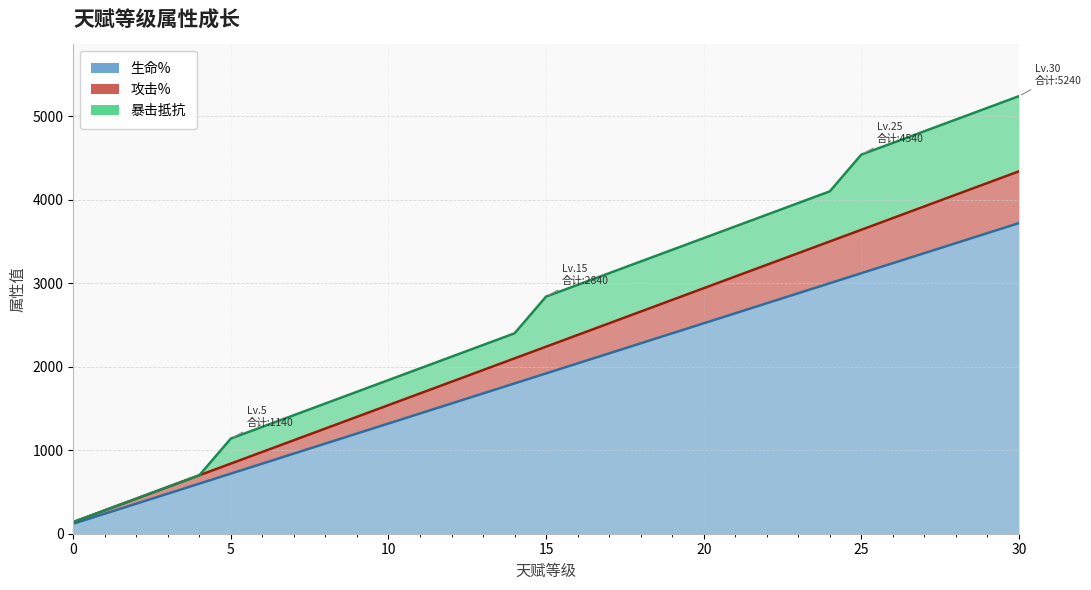

What are all the series names shown in the legend?

生命%, 攻击%, 暴击抵抗